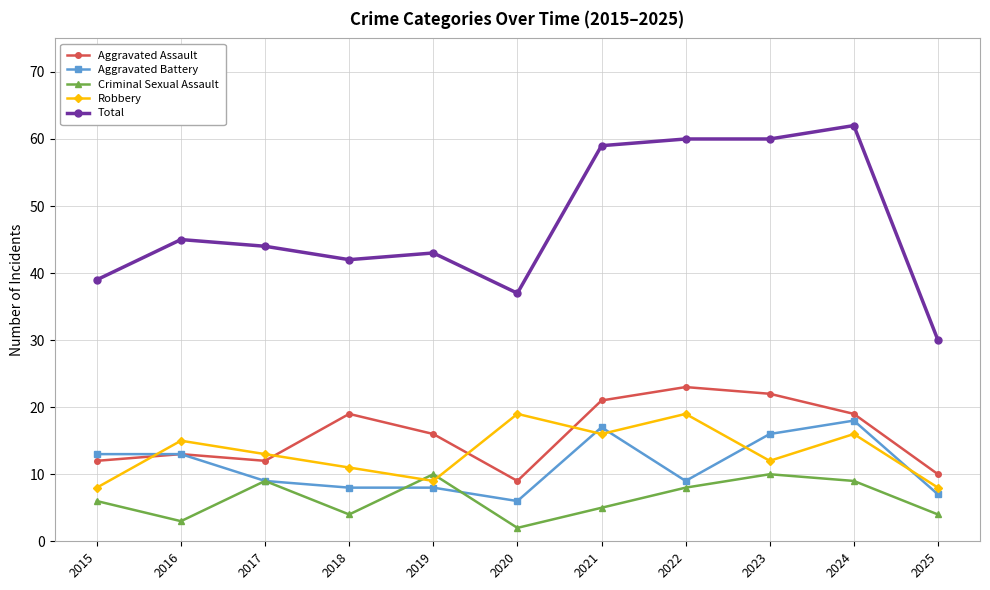

Which series has the largest range (max minus min)?

Total